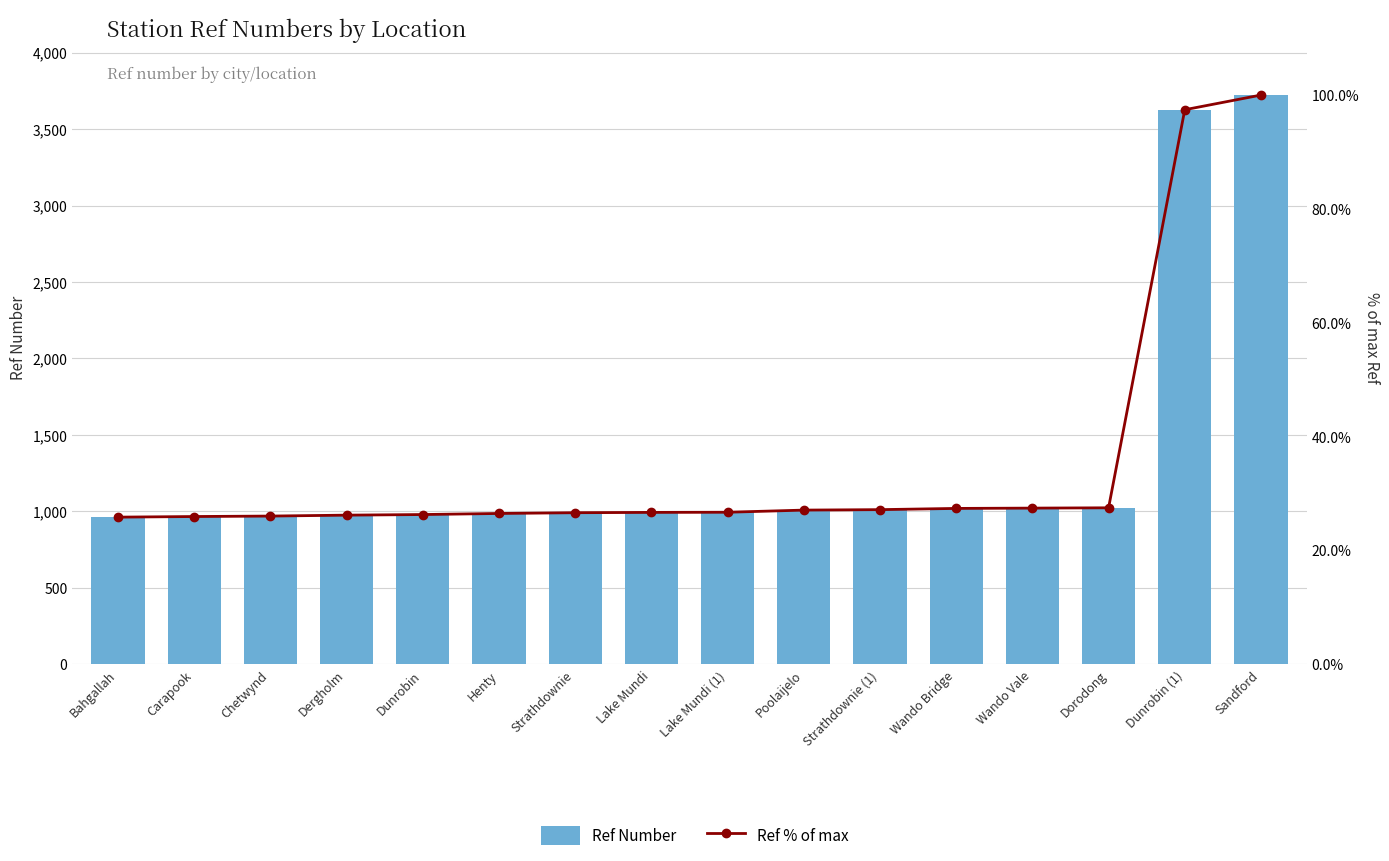

List the series in order of their peak value, highest first.

Ref Number, Ref % of max